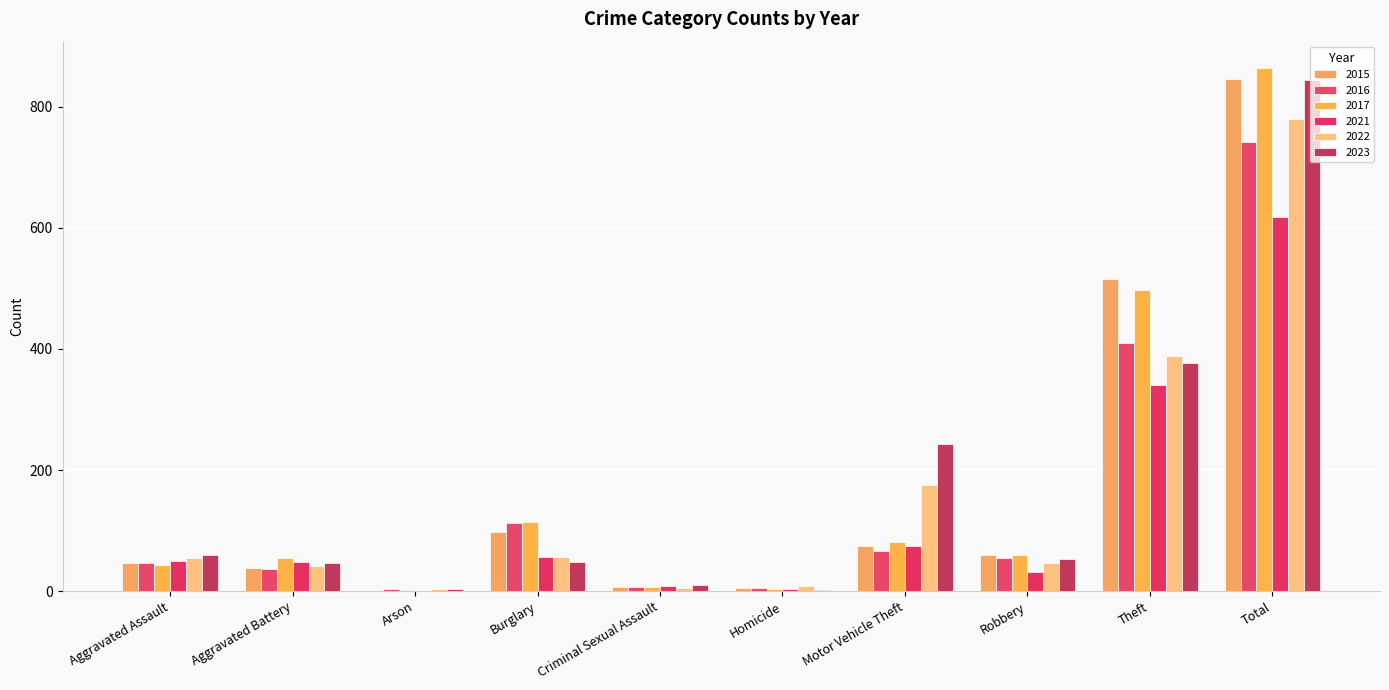

Which series has the largest range (max minus min)?

2017